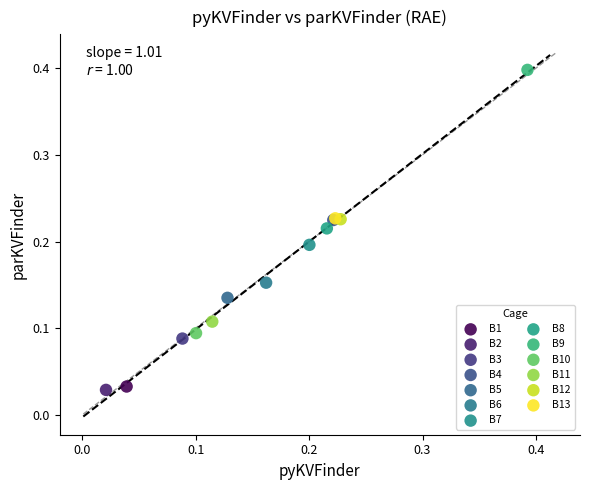

What are all the series names shown in the legend?

B1, B2, B3, B4, B5, B6, B7, B8, B9, B10, B11, B12, B13